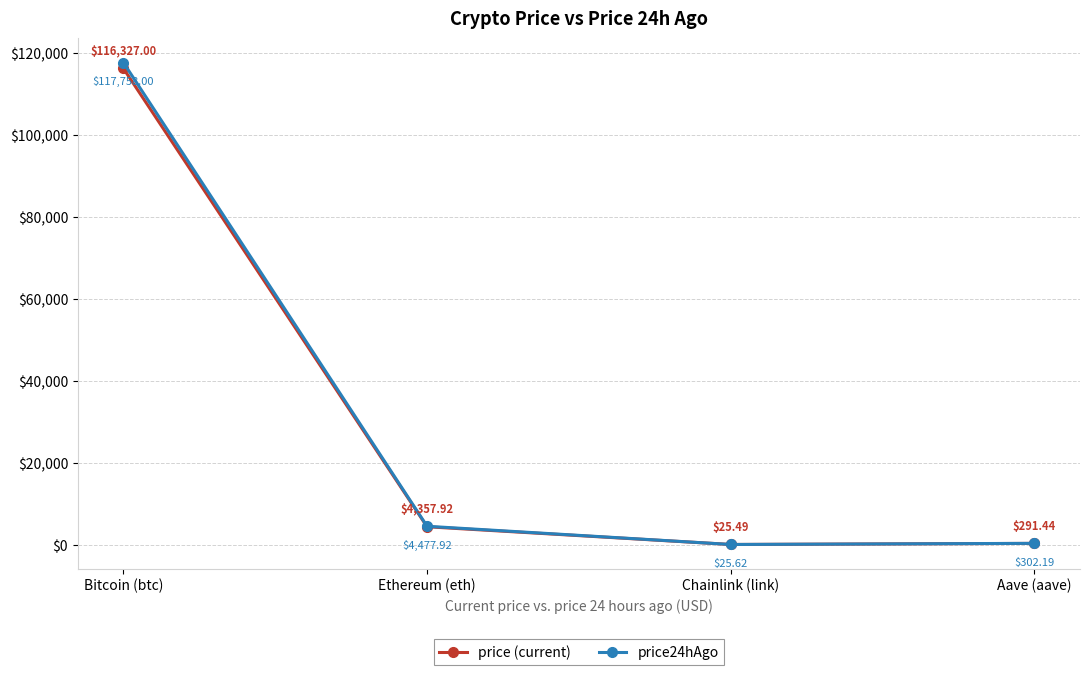

At which category does the chart reach its minimum across all series?

Chainlink (link)